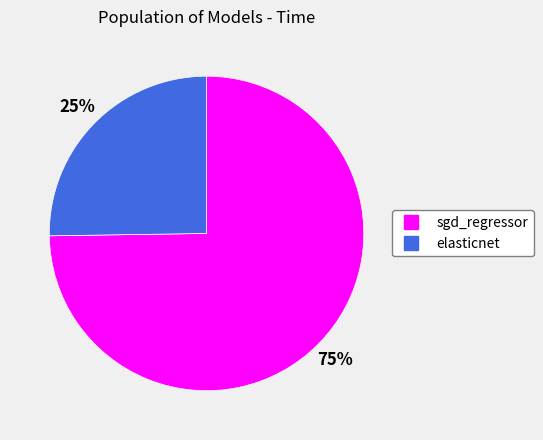

Combined, do sgd_regressor and elasticnet account for over 50%?

Yes